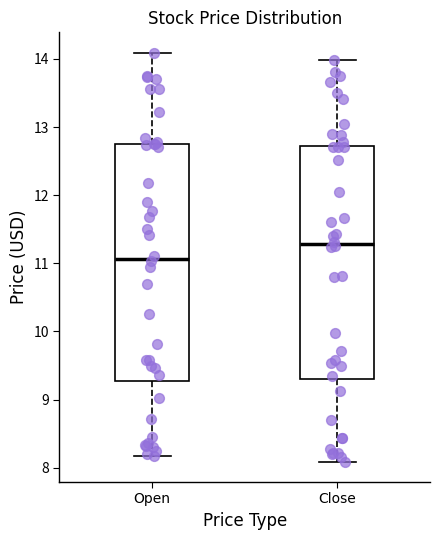

Reading left to right, read every box against the y-axis: the position of its median line, the range the box covers, and the ends of its whiskers. The values are not printed on the chart, so give them approximately, as read against the axis.

Open: median 11.1, box 9.3 to 12.8, whiskers 8.2 to 14.1
Close: median 11.3, box 9.3 to 12.7, whiskers 8.1 to 14.0